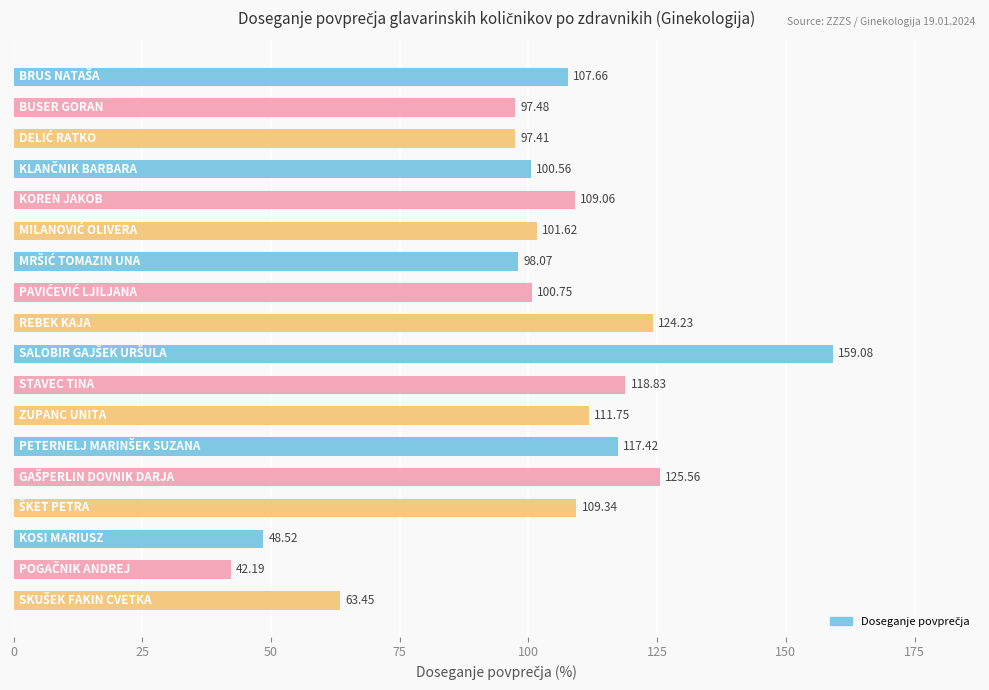

What is the sum of all values?

1833.0